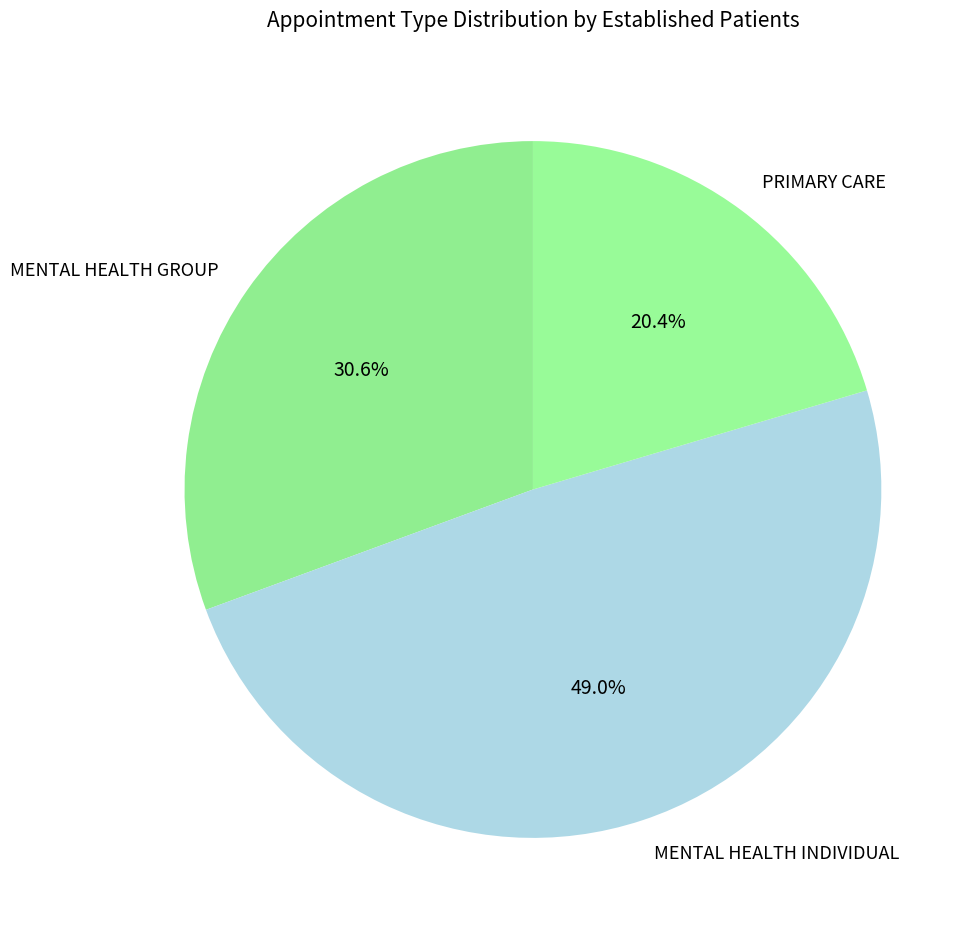

What is the total percentage of PRIMARY CARE and MENTAL HEALTH INDIVIDUAL?

69.4%